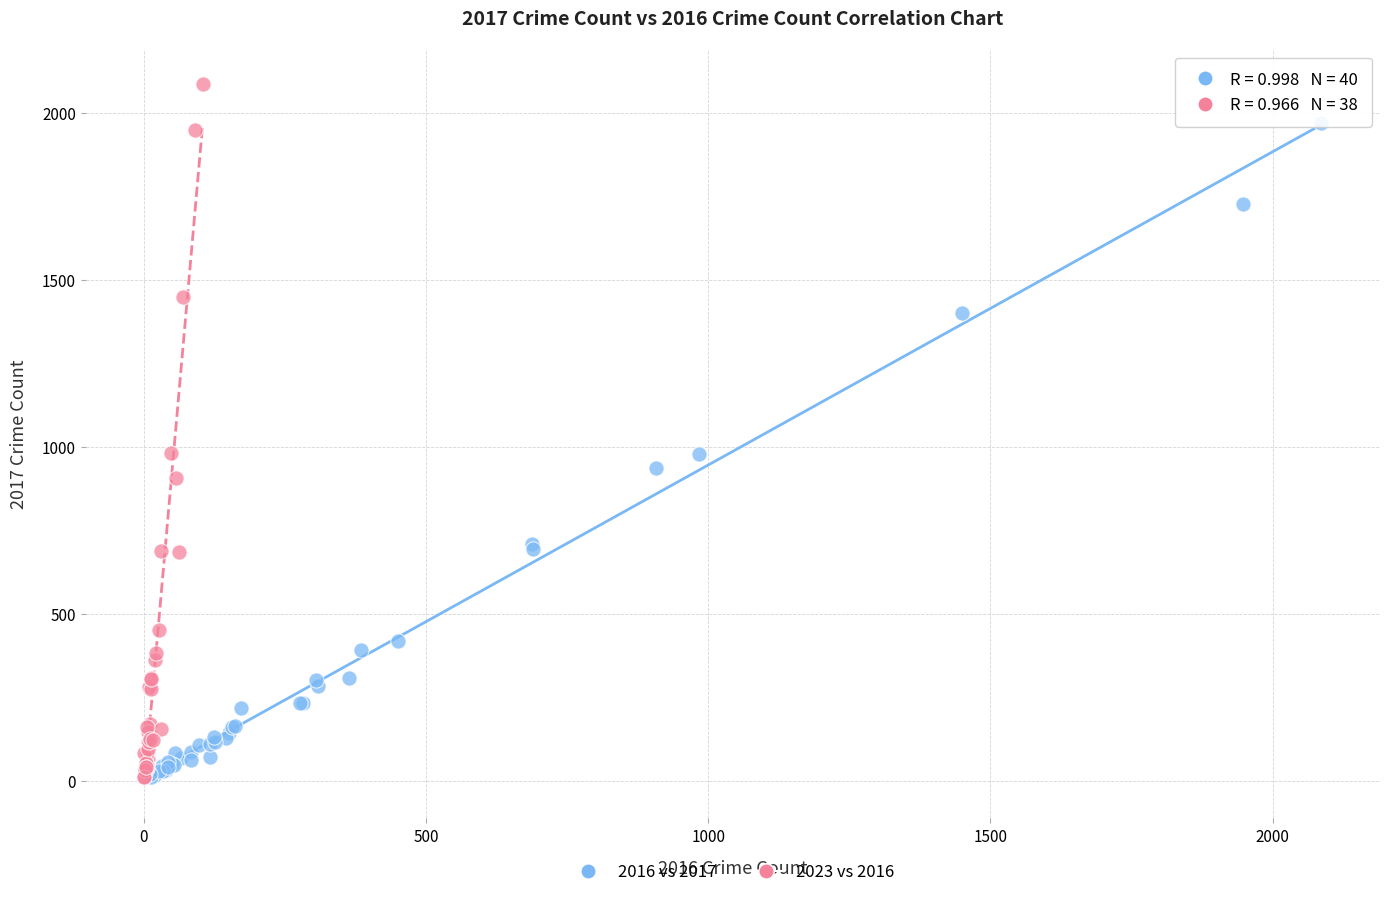

What are all the series names shown in the legend?

2016 vs 2017, 2023 vs 2016